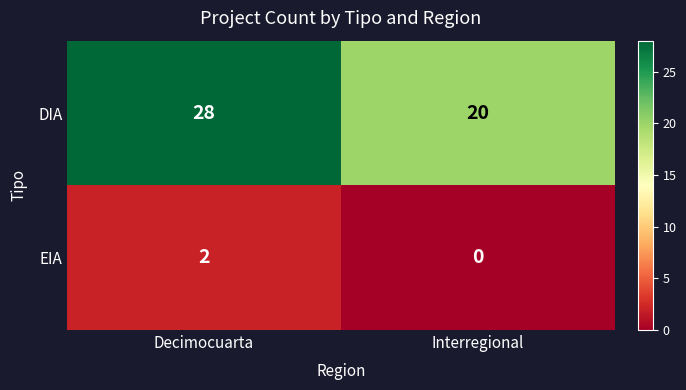

What is the sum of all DIA values?

48